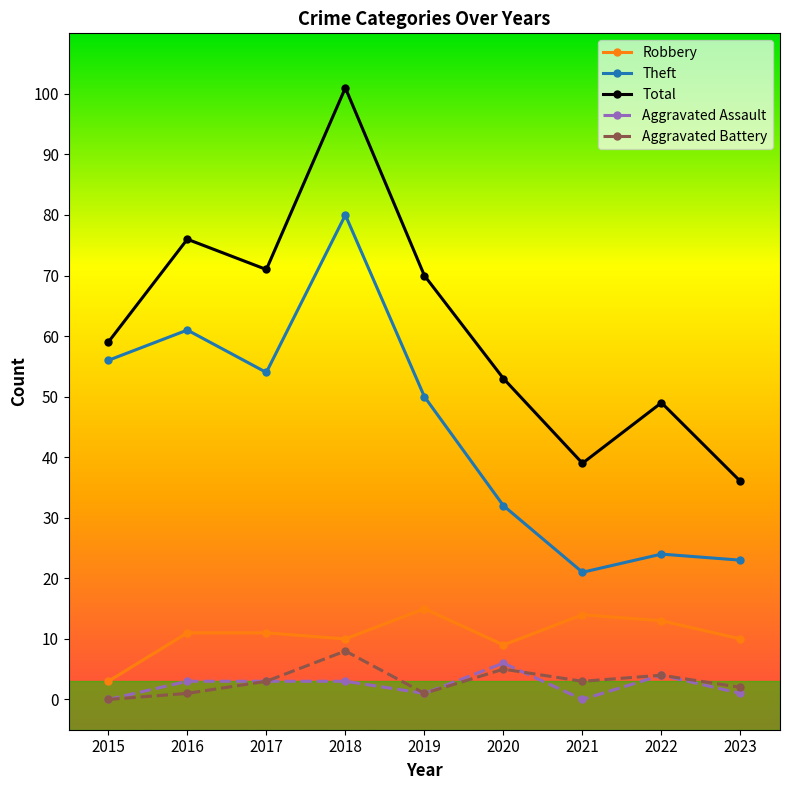

Reading right to left, what are all the values shown in this chart?

Robbery: 10	13	14	9	15	10	11	11	3
Theft: 23	24	21	32	50	80	54	61	56
Total: 36	49	39	53	70	101	71	76	59
Aggravated Assault: 1	4	0	6	1	3	3	3	0
Aggravated Battery: 2	4	3	5	1	8	3	1	0